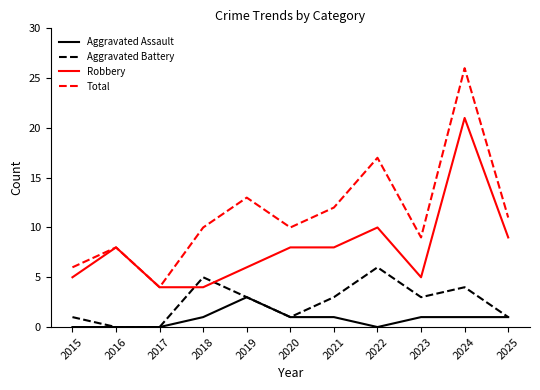

Is the value of Aggravated Assault at 2020 greater than the value of Aggravated Battery at 2017?

Yes